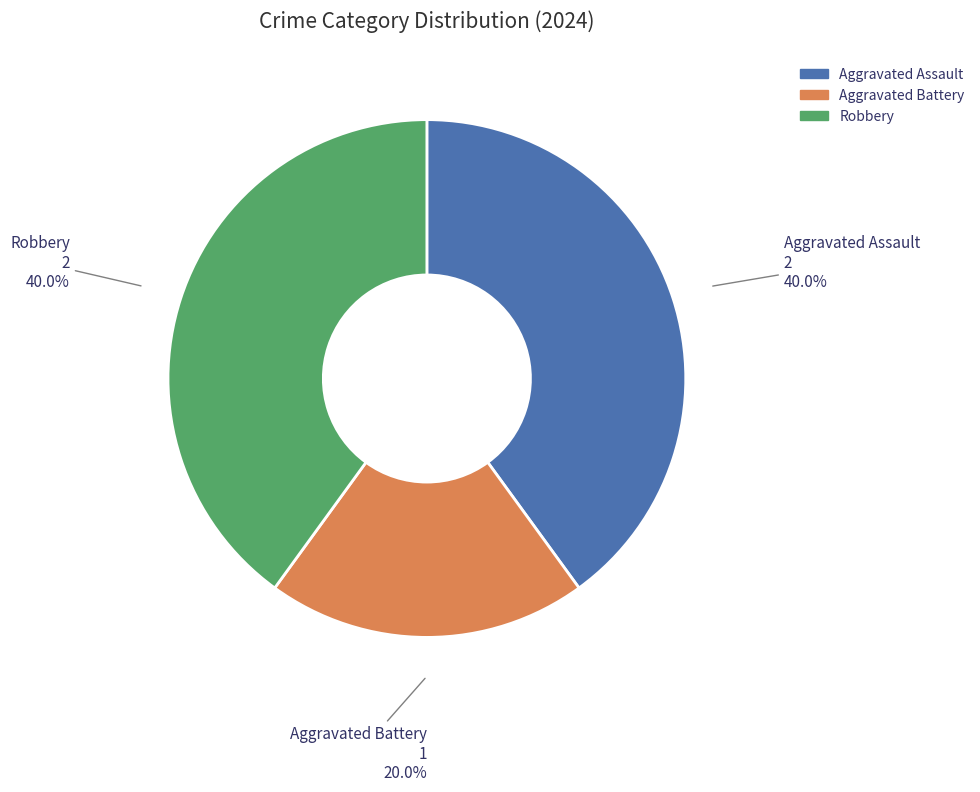

How many segments does this pie chart have?

3